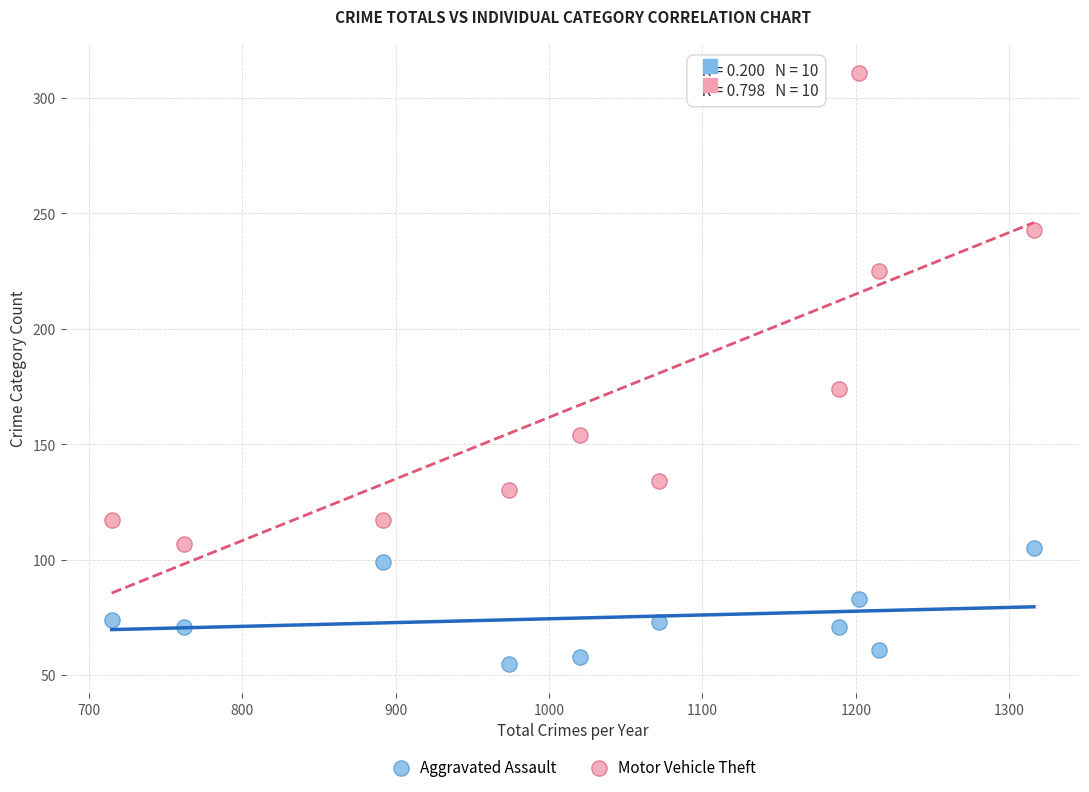

Which series has the widest spread of Y values?

Motor Vehicle Theft